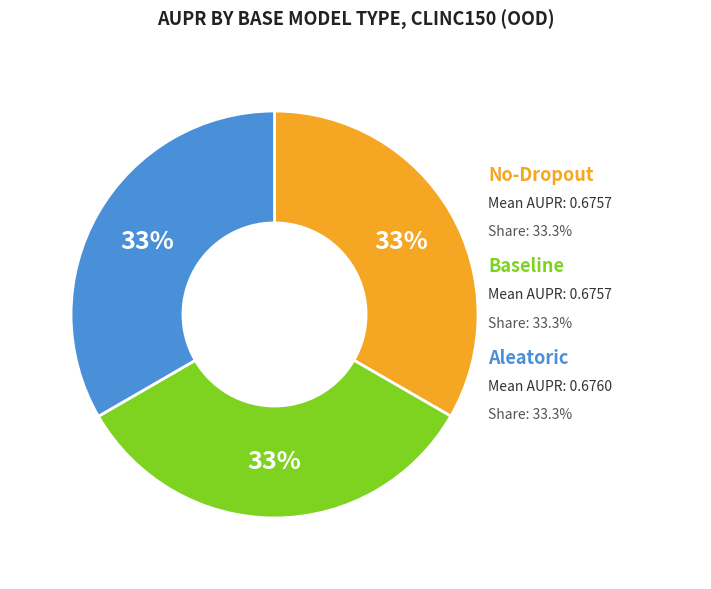

Is aleatoric the majority of the pie?

No